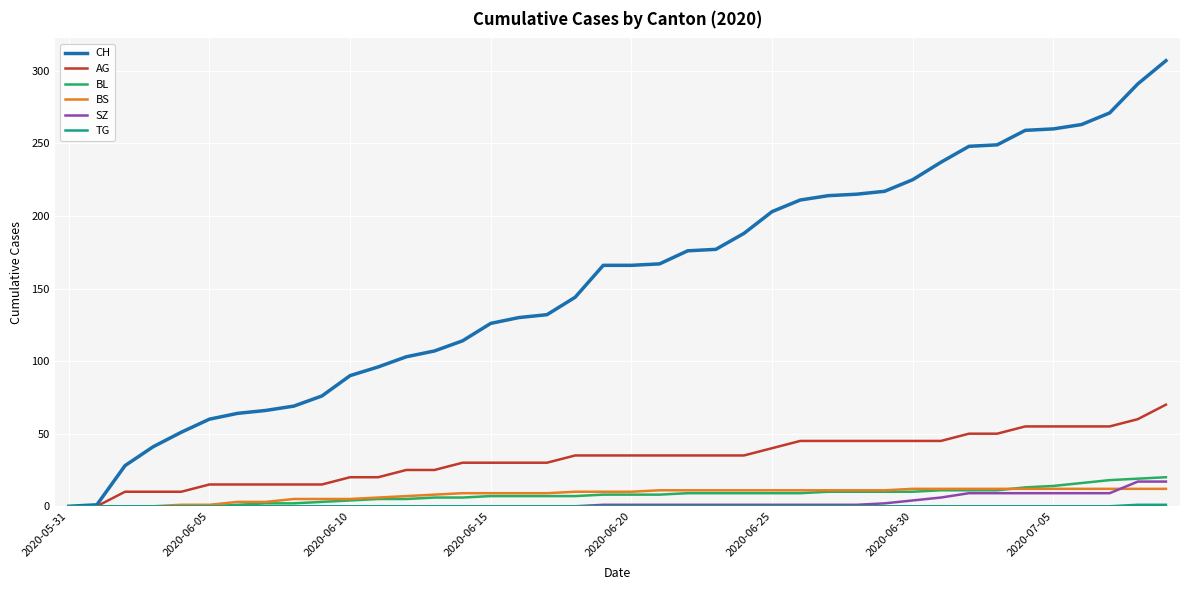

What is the difference between the maximum and second lowest values in the BS series?

12